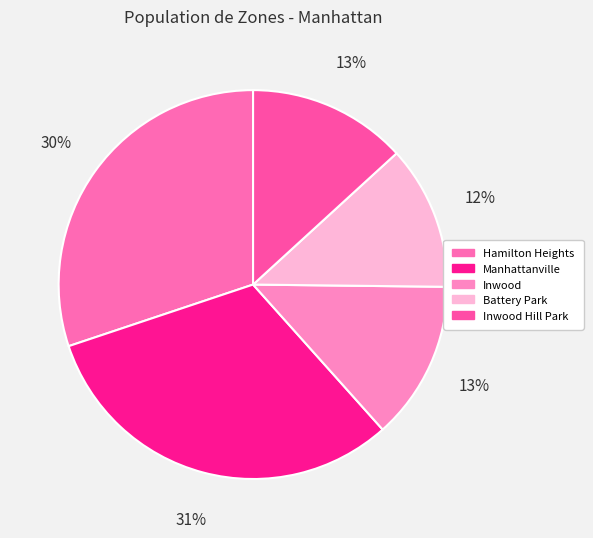

To the nearest percent, what portion does Inwood represent?

13%